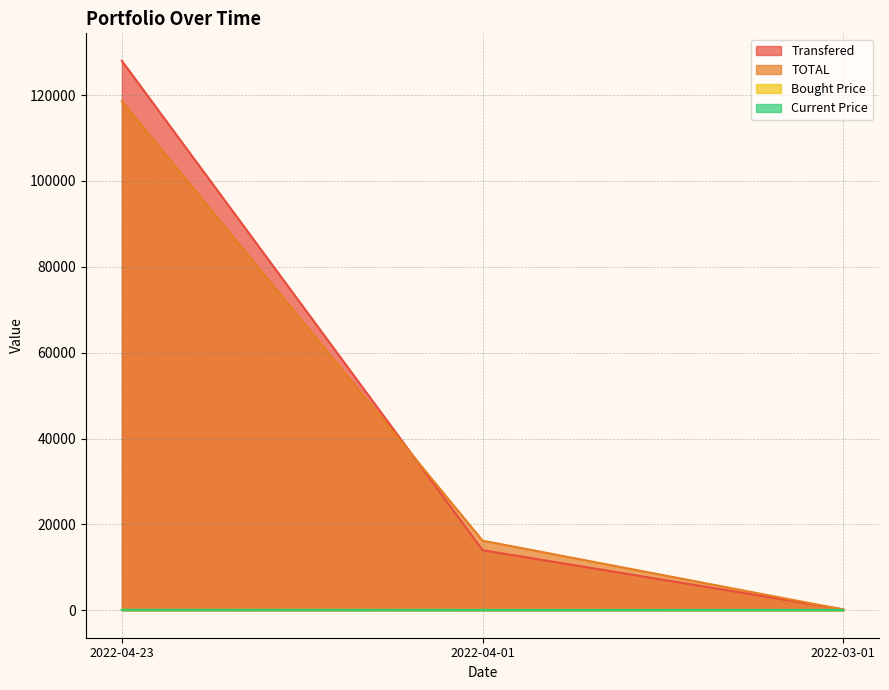

What position from the right is 2022-04-01?

2